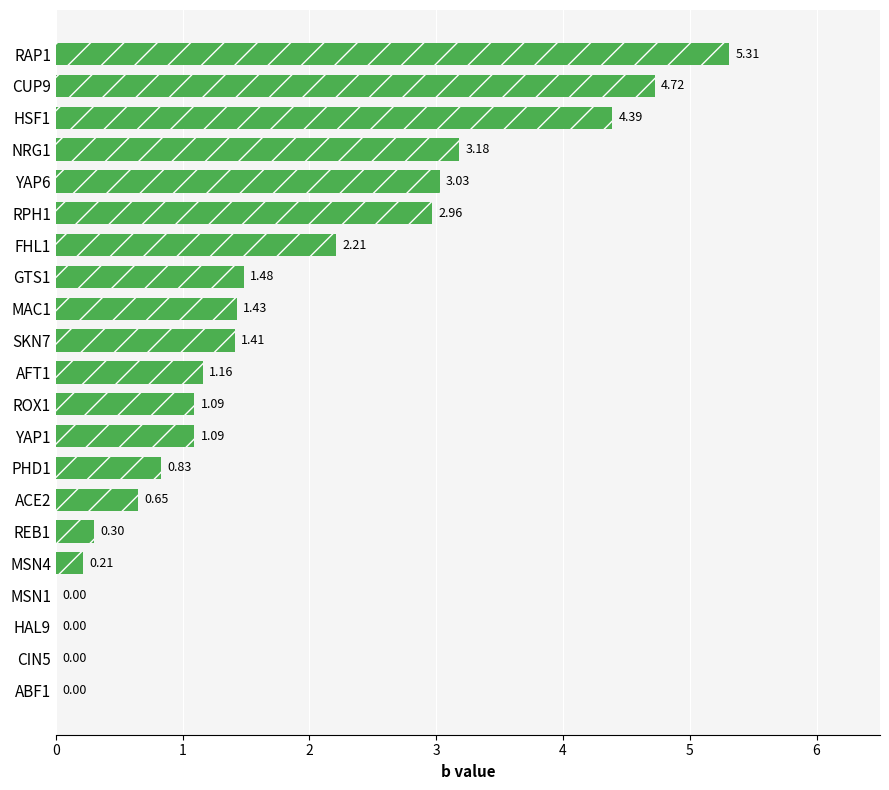

How many categories are shown in the chart?

21